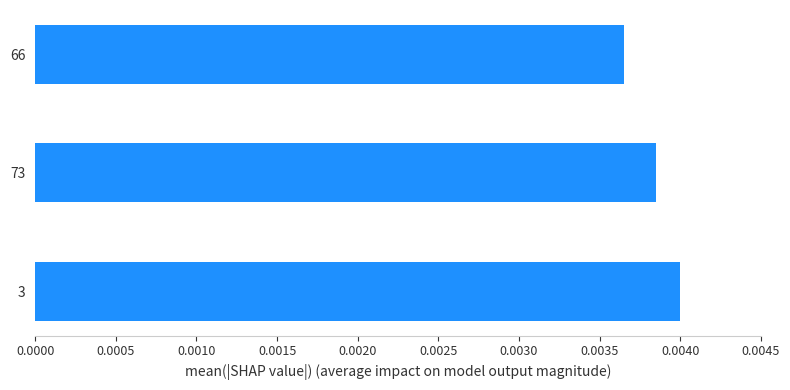

Where is the data nearest to the value 0?

66